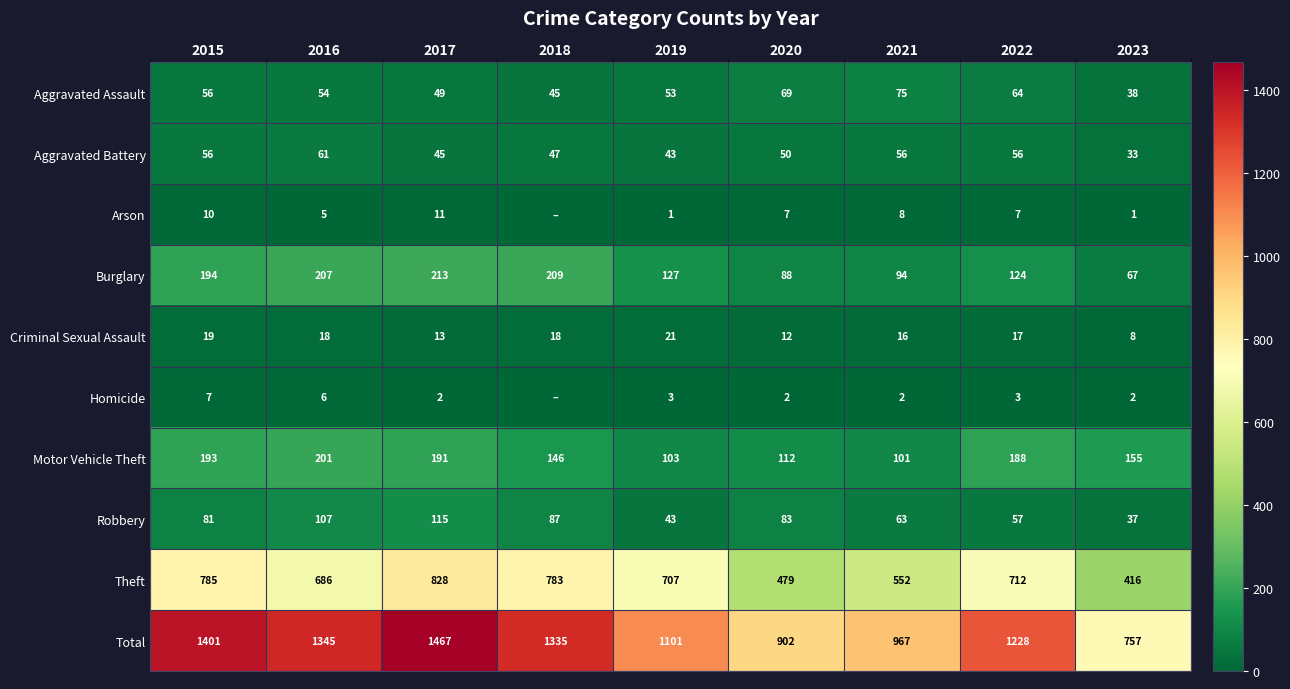

What is the sum of all Robbery values?

673